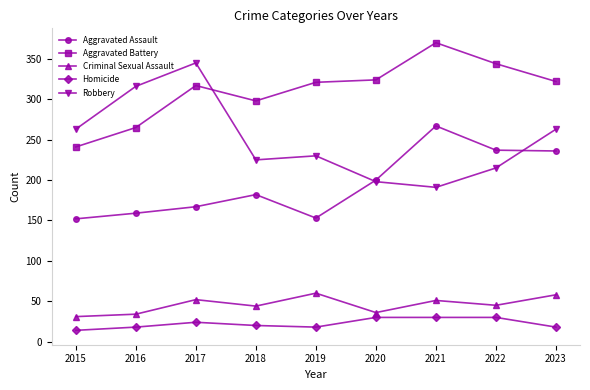

List the series in order of their peak value, lowest first.

Homicide, Criminal Sexual Assault, Aggravated Assault, Robbery, Aggravated Battery